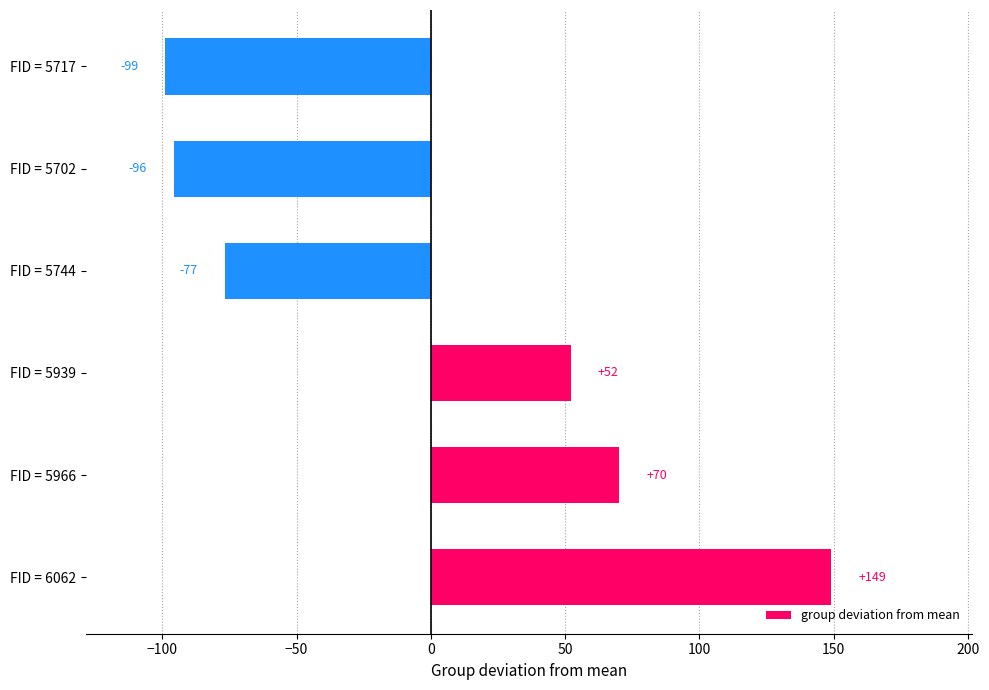

What is the difference between the maximum and minimum values?

248.0